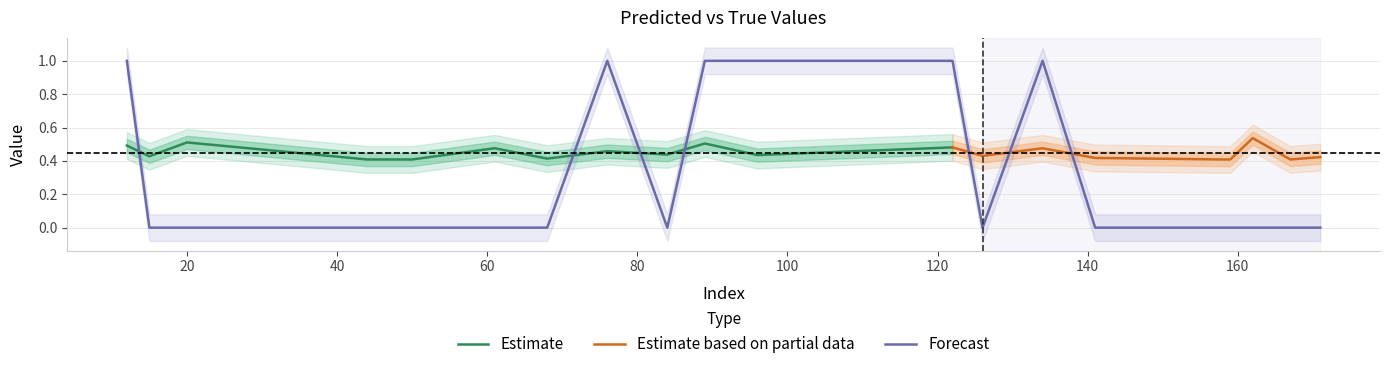

Where is the data nearest to the value 0?

15